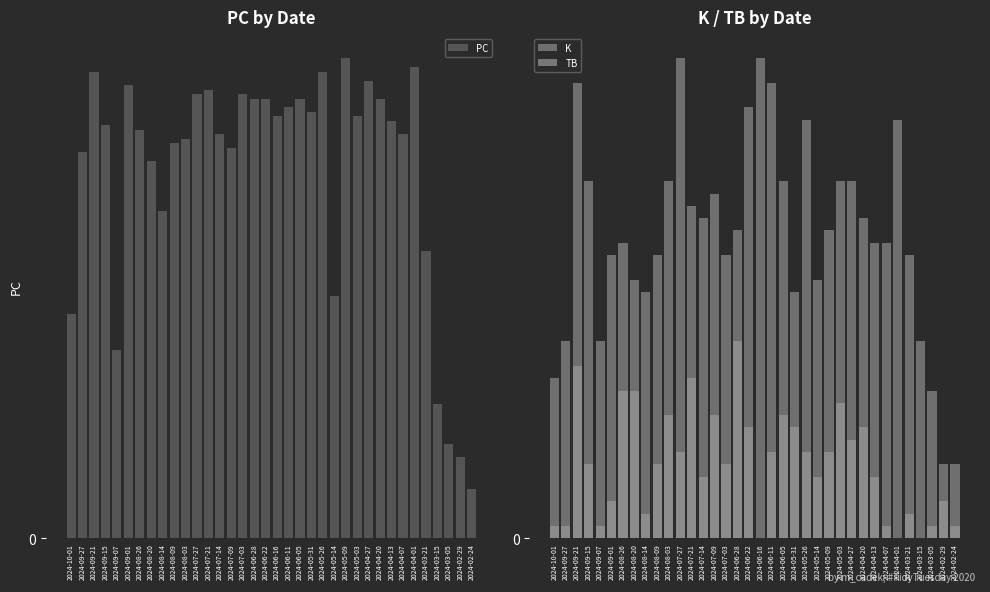

Between 2024-06-16 and 2024-05-03, which series saw the biggest shift?

TB